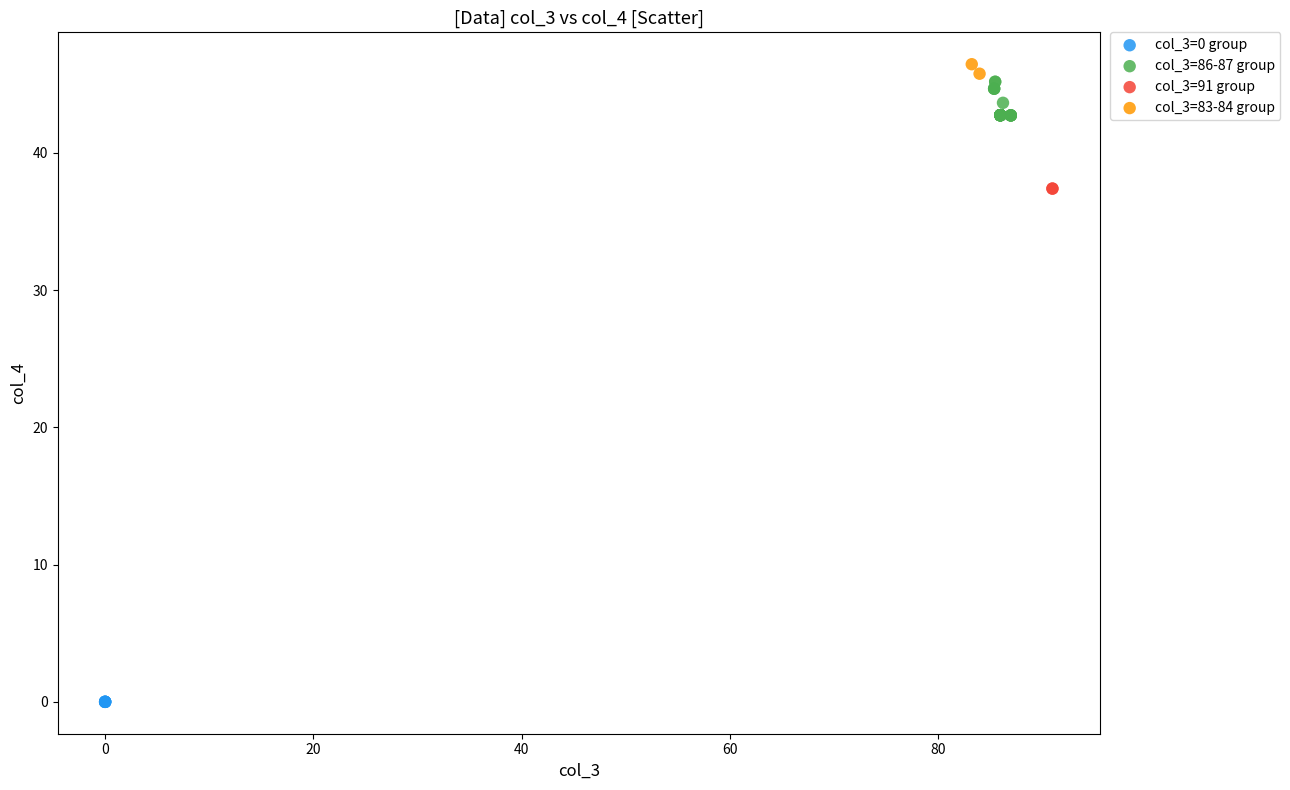

Which series reaches the minimum Y coordinate?

col_3=0 group